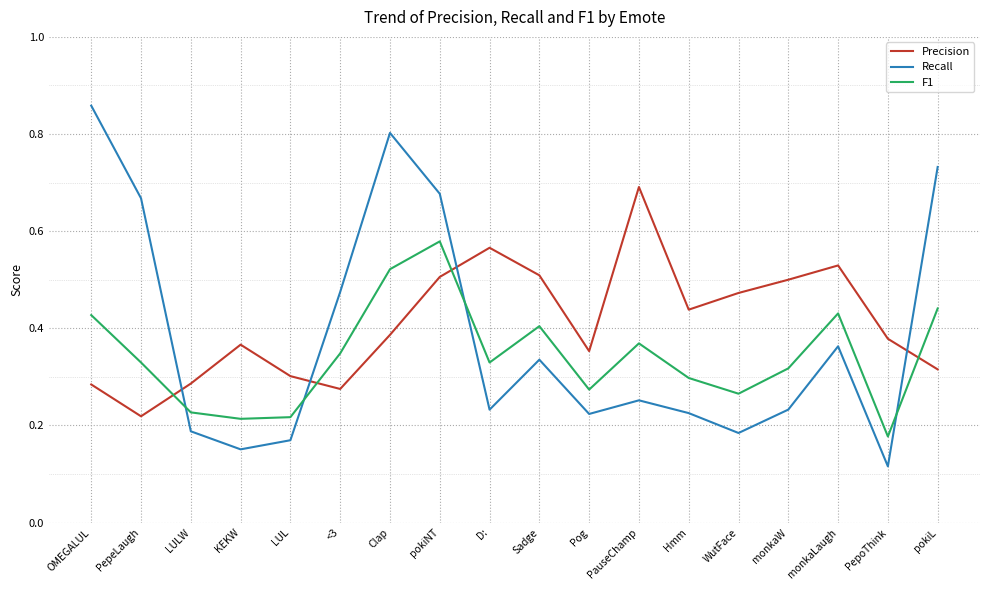

Which series has the largest range (max minus min)?

Recall